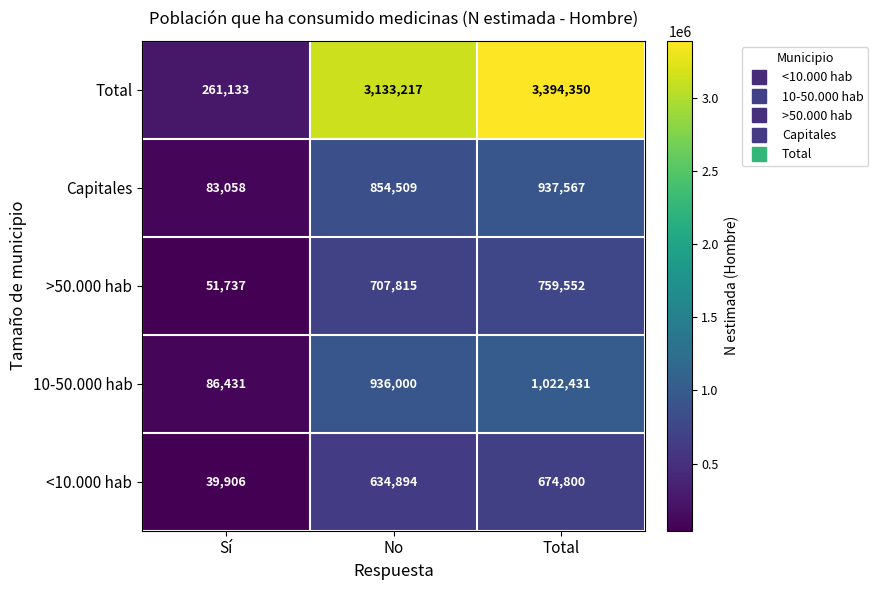

Which category has the highest value in the Capitales series?

Total